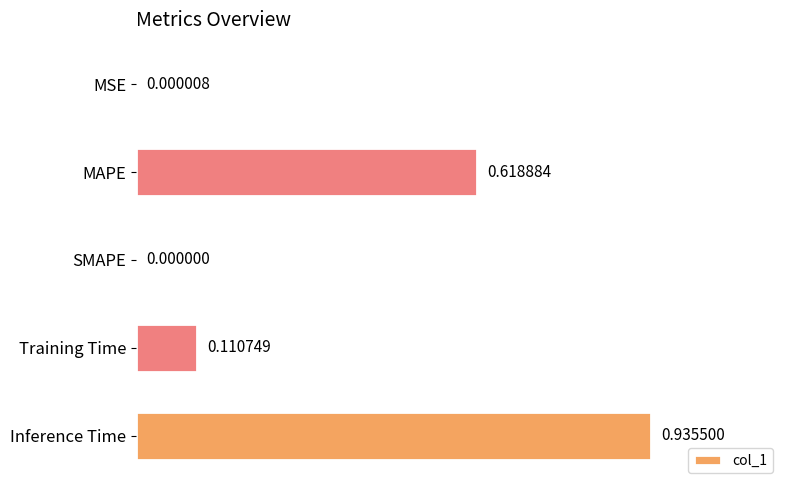

At which label is the value closest to 0?

SMAPE